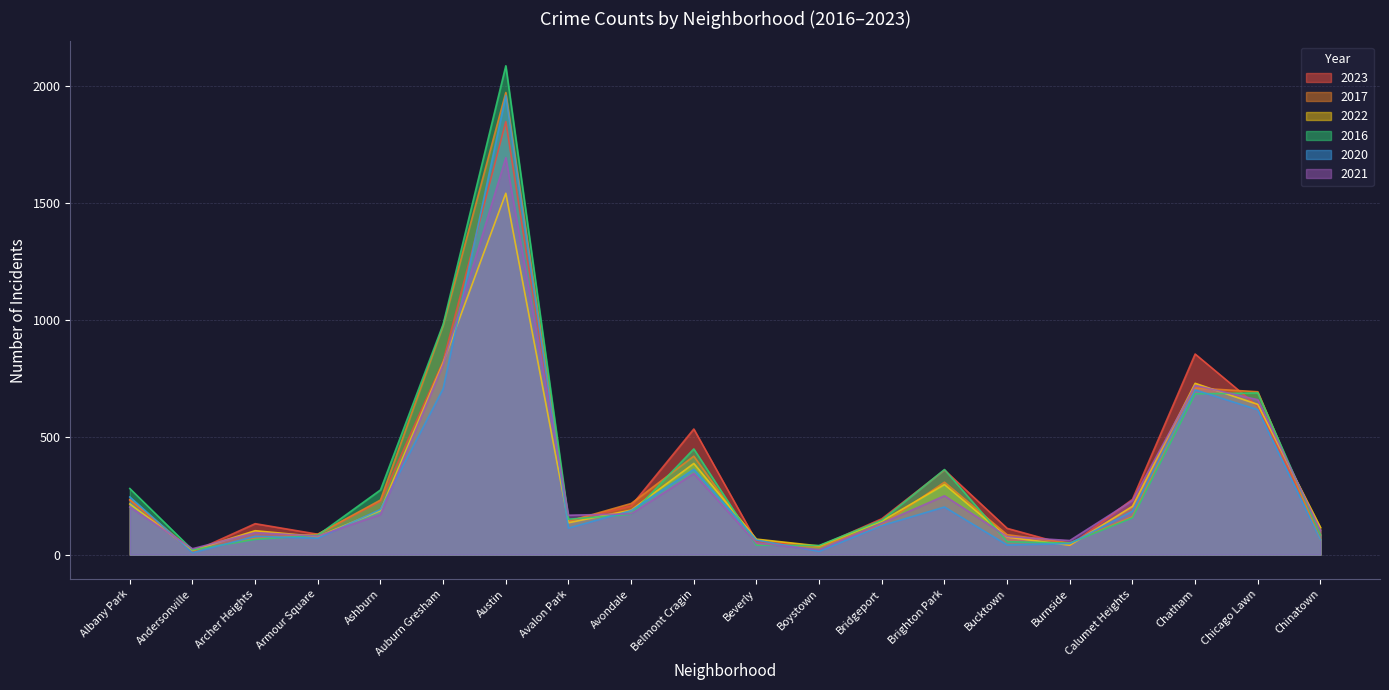

What is the value of the 2021 point at the 4th from the left?

79